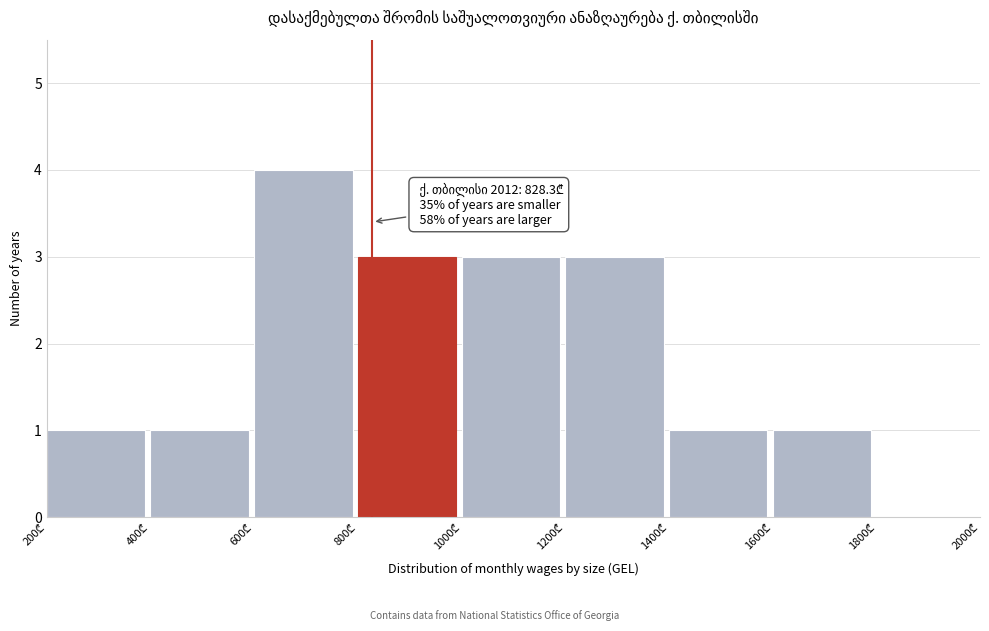

Which range on the x-axis has the tallest bar?

600 to 800